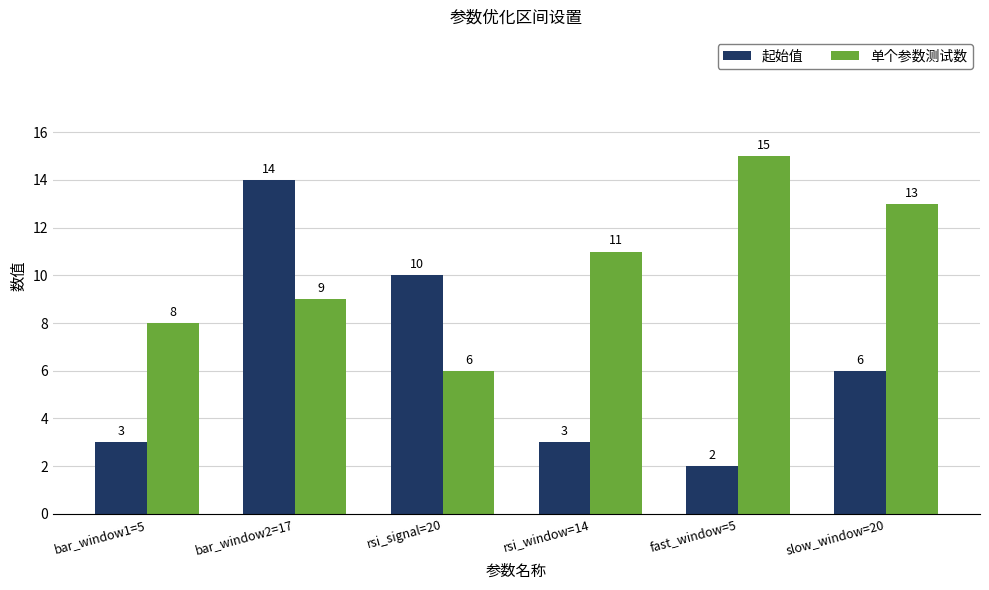

List the labels in order of 单个参数测试数 value, largest first.

fast_window=5, slow_window=20, rsi_window=14, bar_window2=17, bar_window1=5, rsi_signal=20